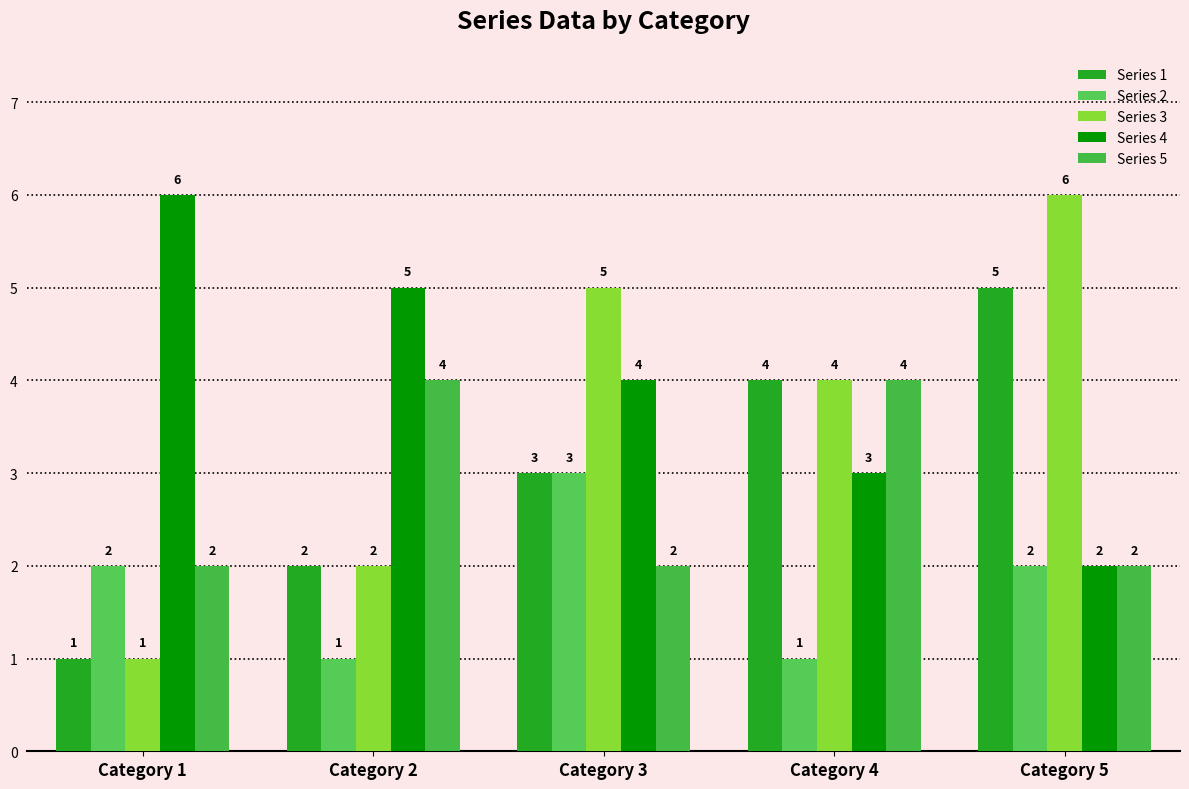

How many groups of bars are there?

5